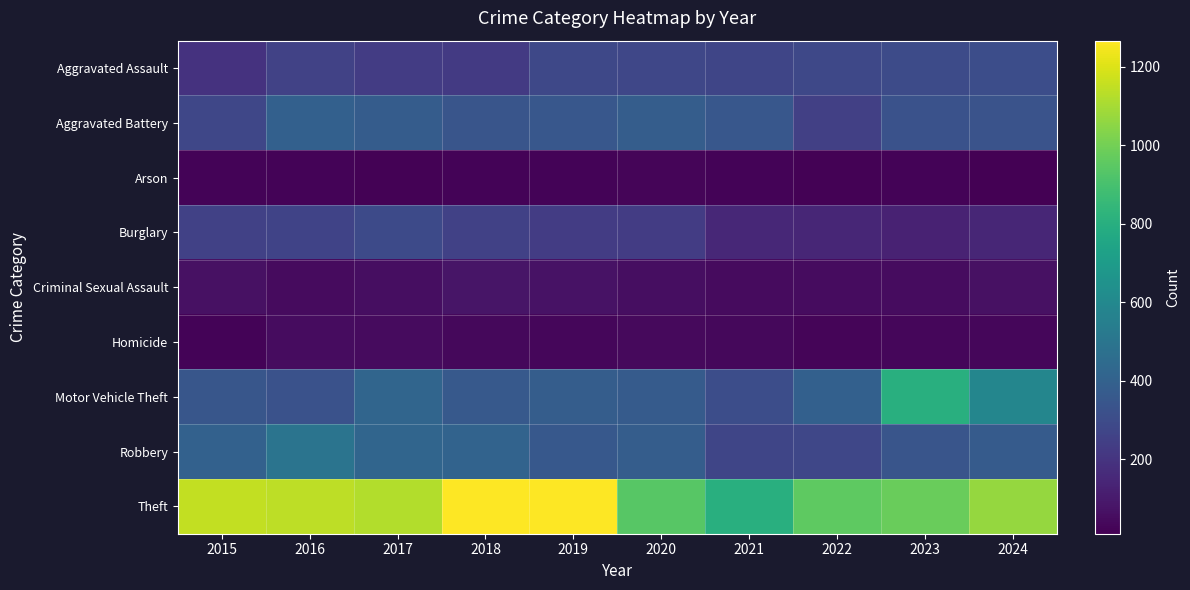

Reading left to right, transcribe all the data shown in this chart.

Aggravated Assault: 2015=193	2016=256	2017=235	2018=222	2019=284	2020=279	2021=271	2022=280	2023=296	2024=307
Aggravated Battery: 2015=278	2016=397	2017=375	2018=339	2019=349	2020=378	2021=350	2022=249	2023=325	2024=330
Arson: 2015=21	2016=20	2017=16	2018=21	2019=24	2020=27	2021=24	2022=19	2023=23	2024=10
Burglary: 2015=253	2016=265	2017=291	2018=254	2019=231	2020=235	2021=152	2022=146	2023=128	2024=143
Criminal Sexual Assault: 2015=68	2016=49	2017=56	2018=79	2019=69	2020=56	2021=48	2022=52	2023=54	2024=64
Homicide: 2015=24	2016=50	2017=48	2018=37	2019=33	2020=44	2021=38	2022=27	2023=33	2024=30
Motor Vehicle Theft: 2015=344	2016=324	2017=419	2018=362	2019=378	2020=370	2021=306	2022=393	2023=804	2024=585
Robbery: 2015=400	2016=495	2017=418	2018=409	2019=355	2020=379	2021=274	2022=279	2023=340	2024=369
Theft: 2015=1152	2016=1143	2017=1121	2018=1263	2019=1266	2020=942	2021=801	2022=953	2023=979	2024=1068